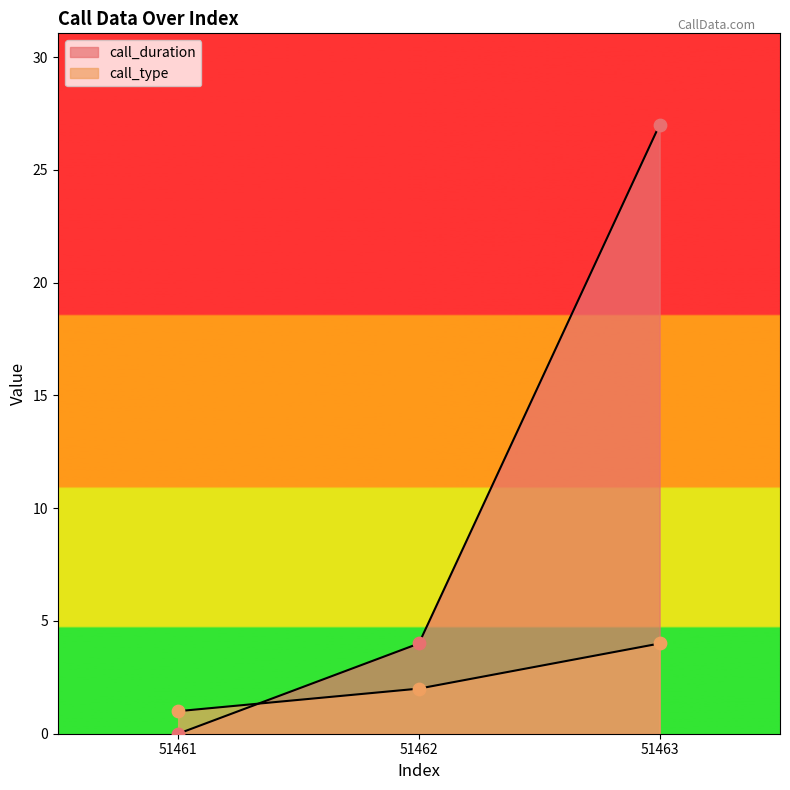

Which series contains the highest Y value?

call_duration